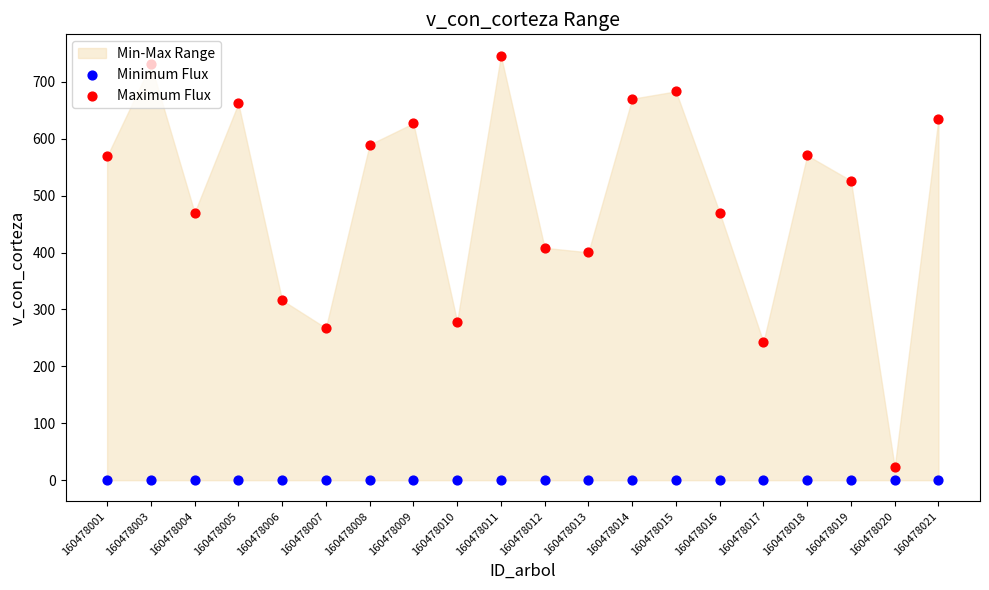

What is the total value across all series at 160478013?

400.4